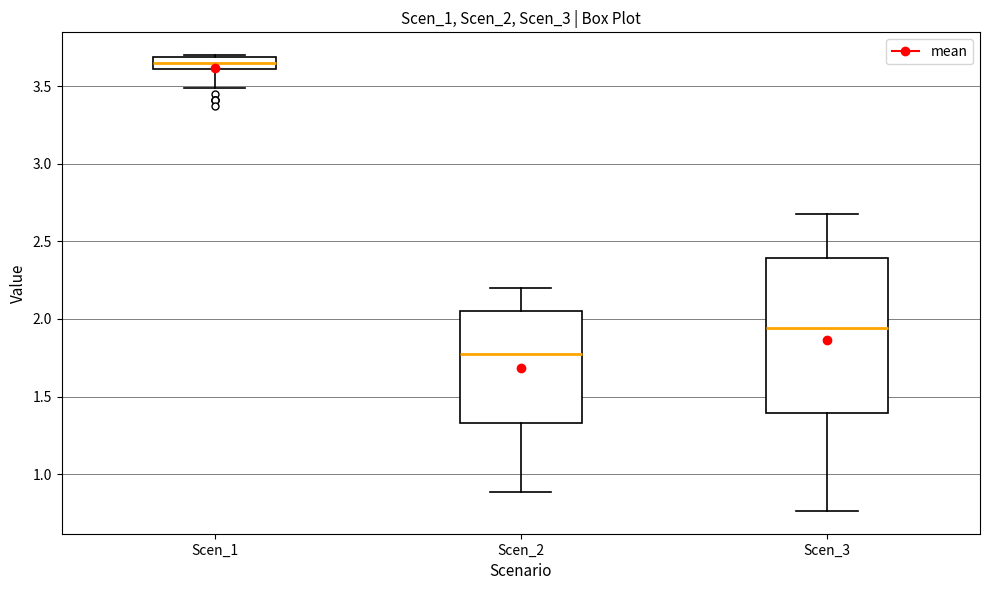

Which box's median line is the lowest?

Scen_2